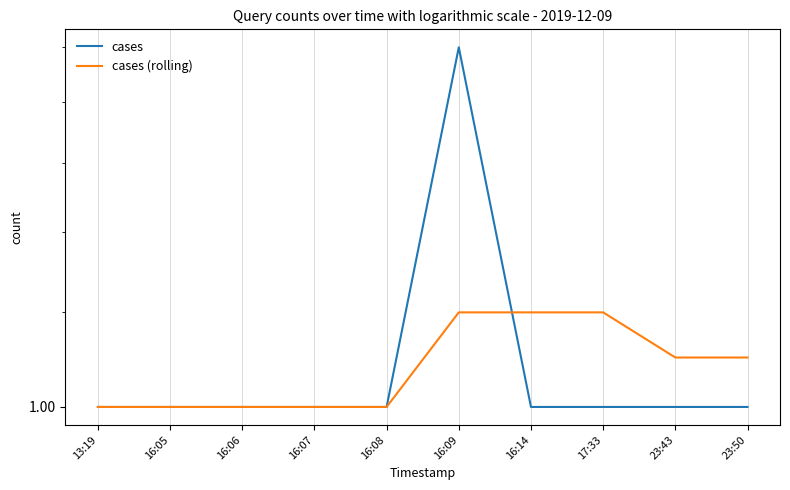

Is the value of cases at 16:09 greater than the value of cases (rolling) at 16:14?

Yes